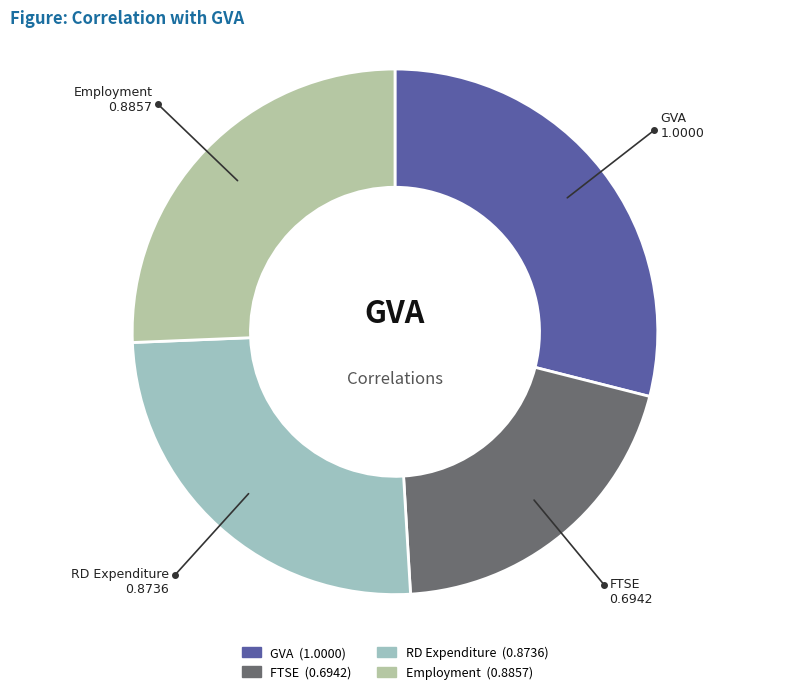

Is it true that RD Expenditure is 25% of the pie?

True